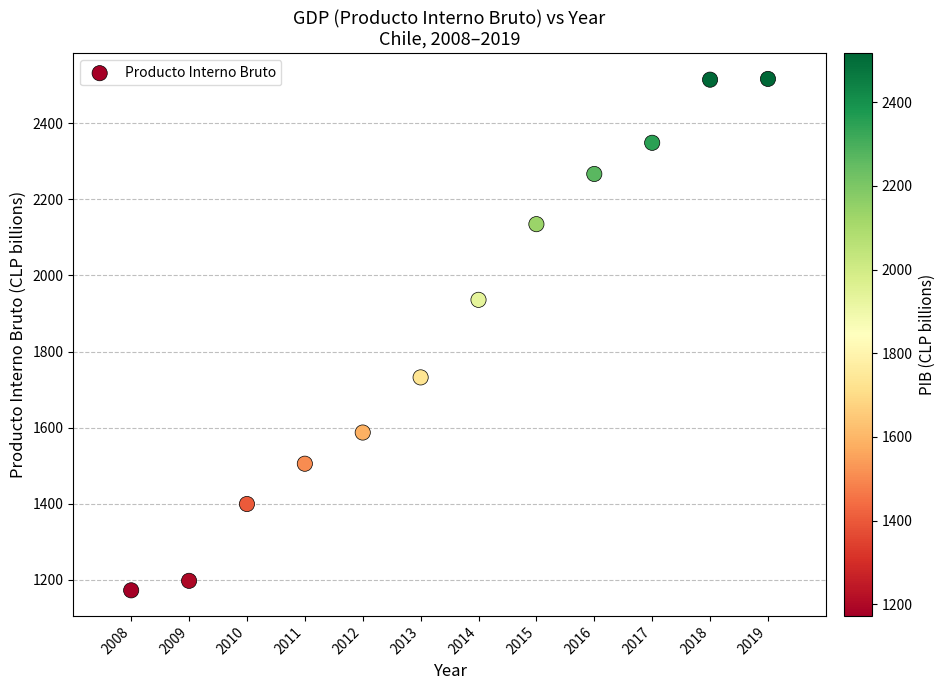

What Y value in the scatter plot is closest to 1844?

1936